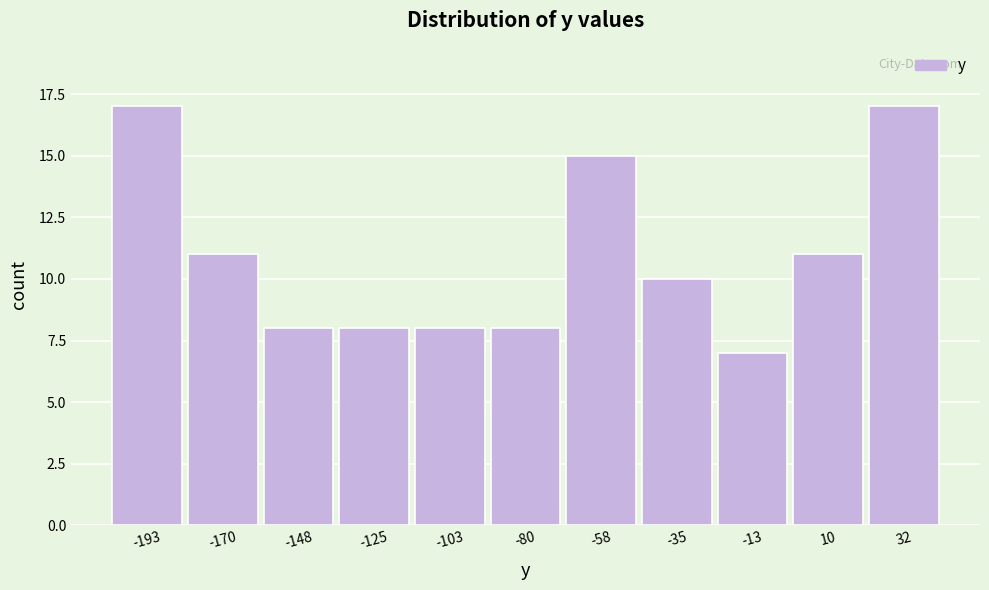

Reading left to right, extract all data points from this chart.

17	11	8	8	8	8	15	10	7	11	17